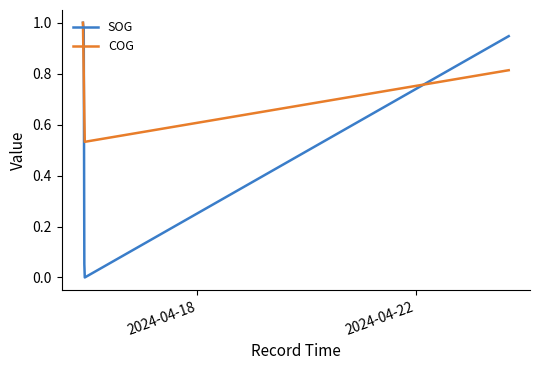

How many distinct data groups are displayed?

2